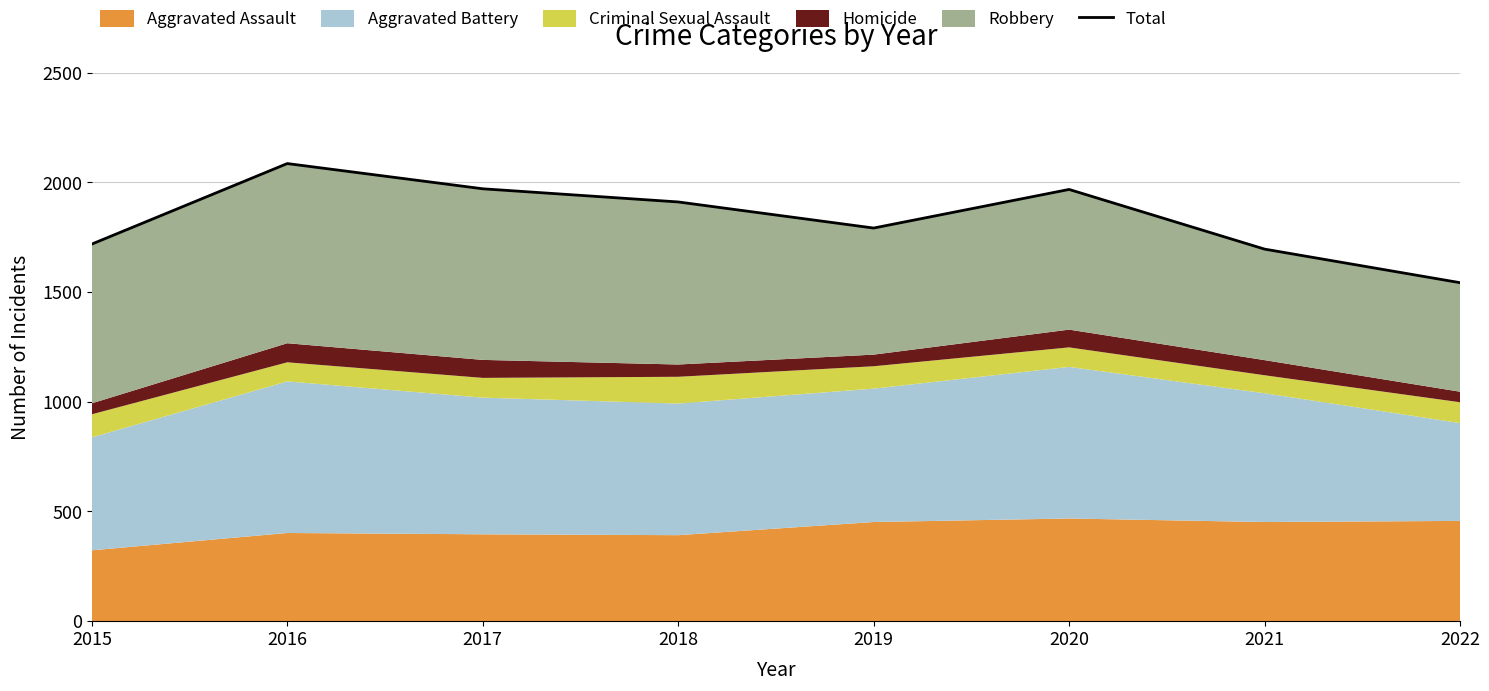

Read the value at 2017.

1971